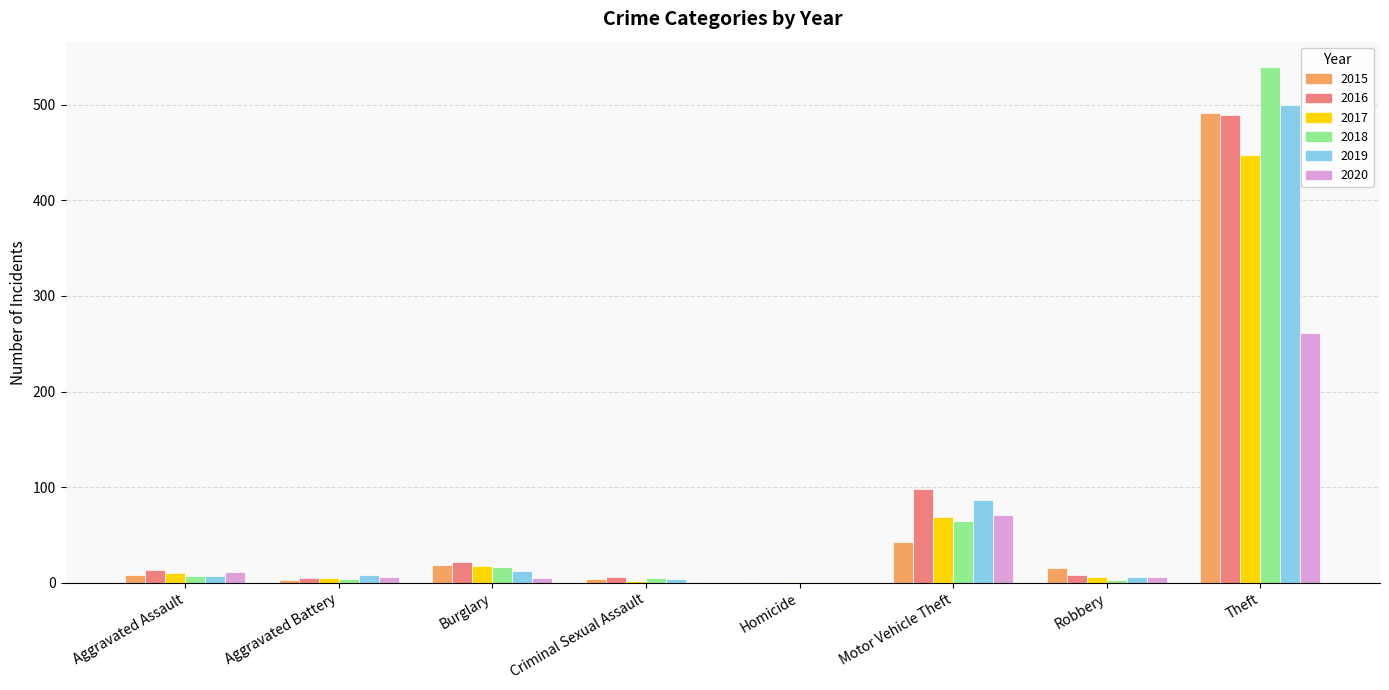

What is the sum of the 2019 values at Robbery and Aggravated Battery?

14